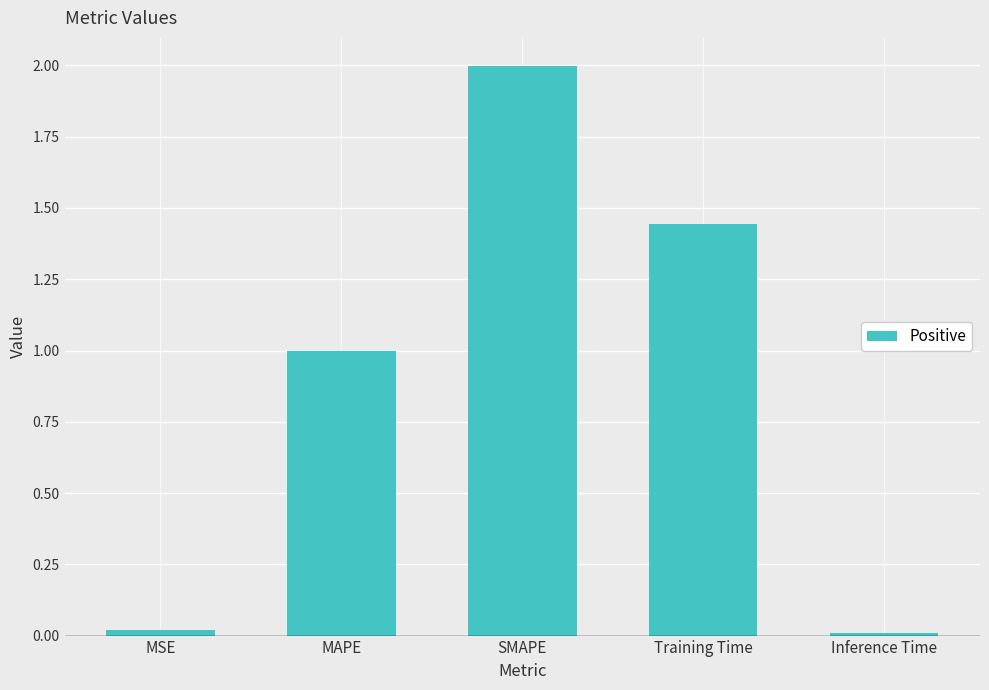

What position from the right is MAPE?

4